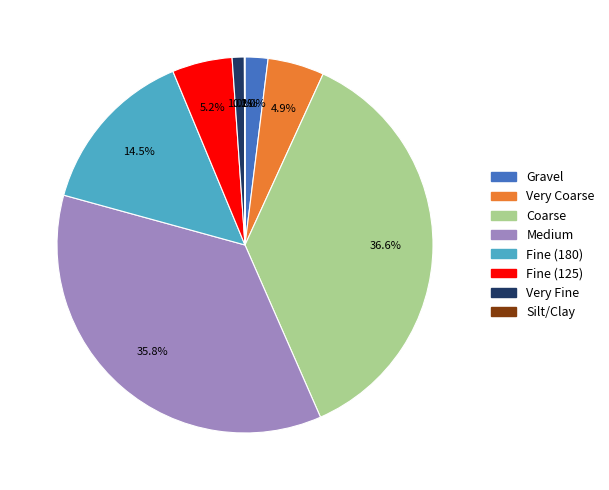

Combined, what portion of the pie is Medium and Fine (125)?

41.0%